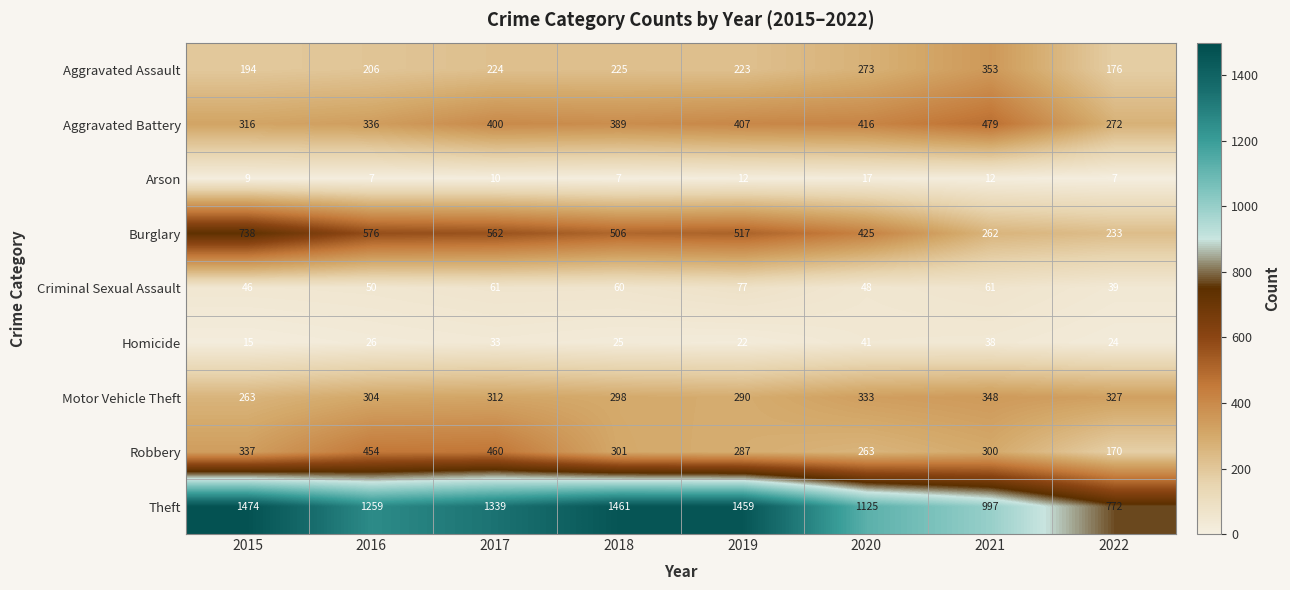

At which label does Theft first exceed 1339?

2015